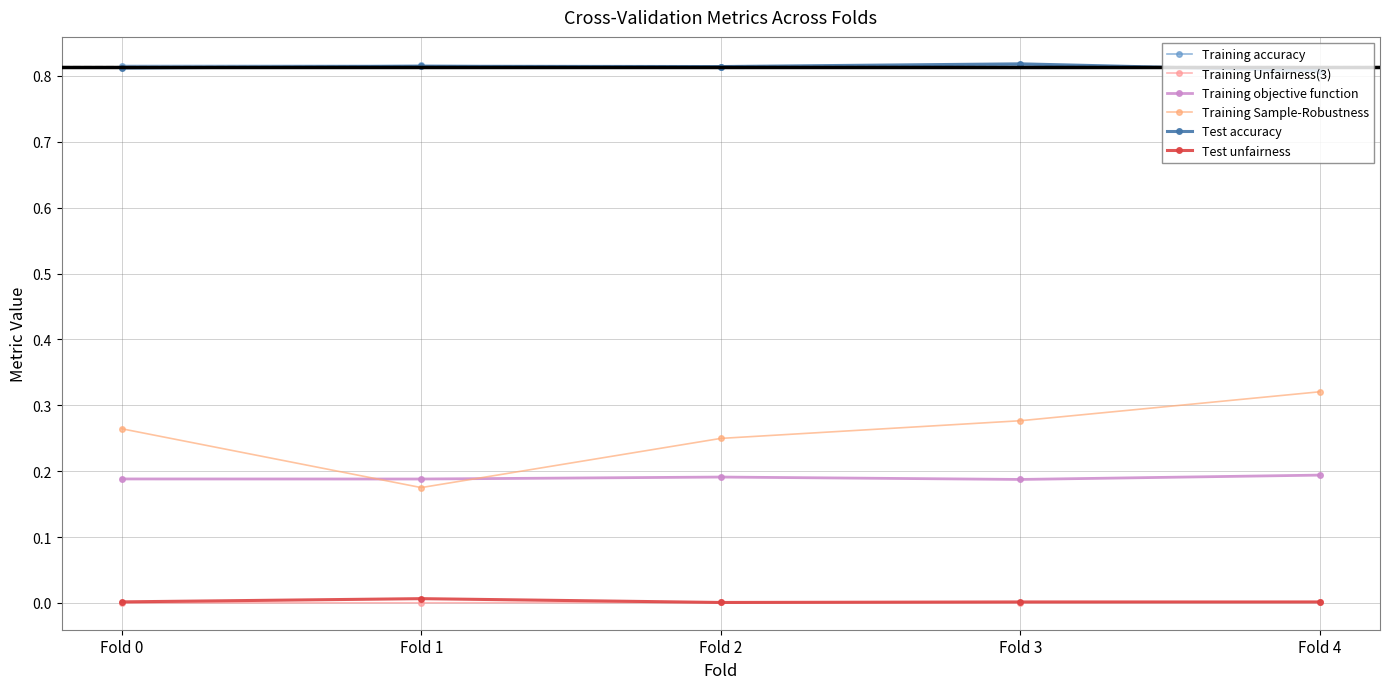

What is the difference between the highest and lowest values at Fold 2?

0.8